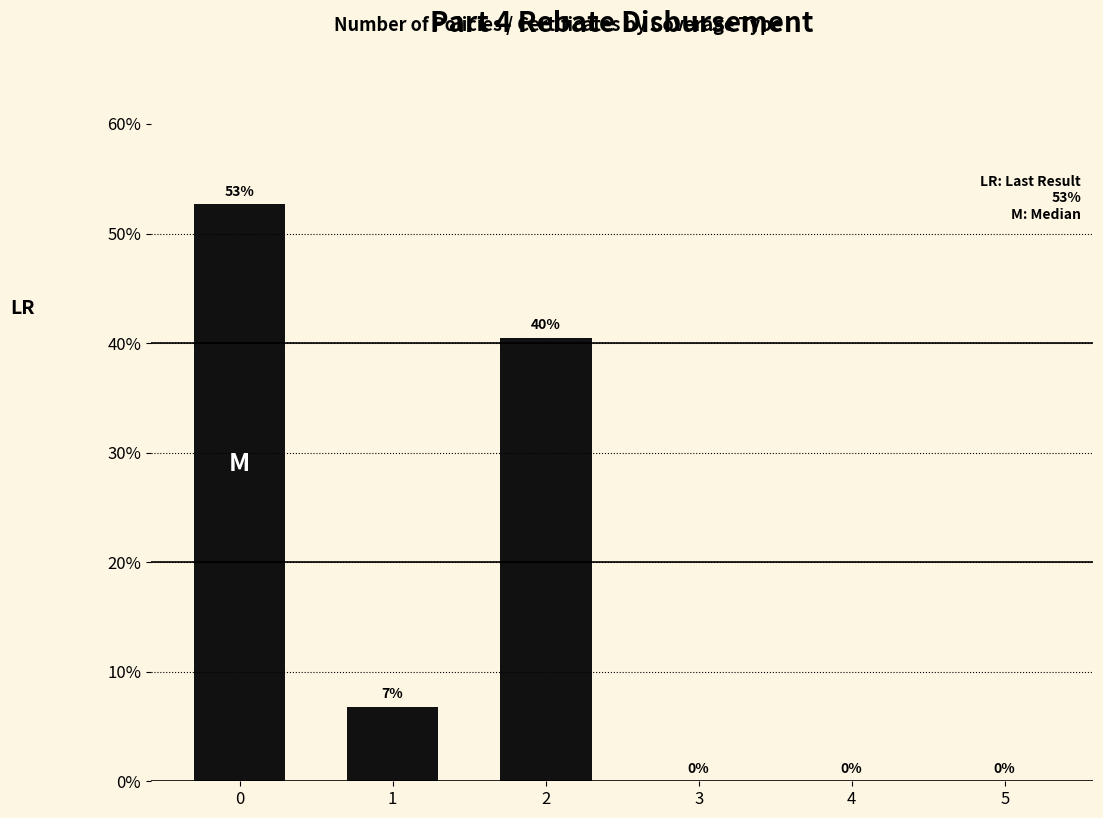

What is the ratio of the value at 2 to the value at 0?

0.8